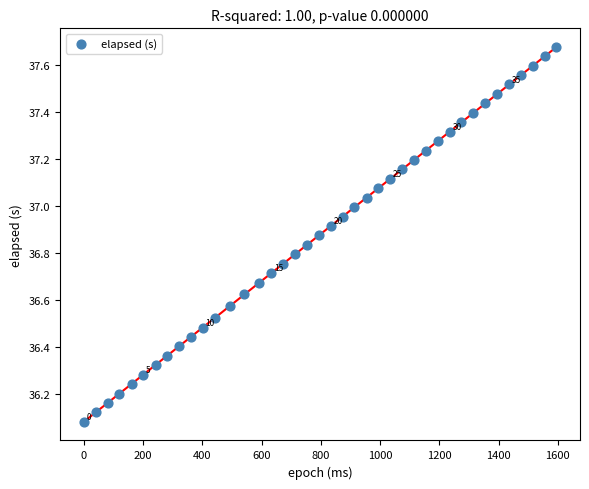

What is the range of X values (max minus min)?

1595.0